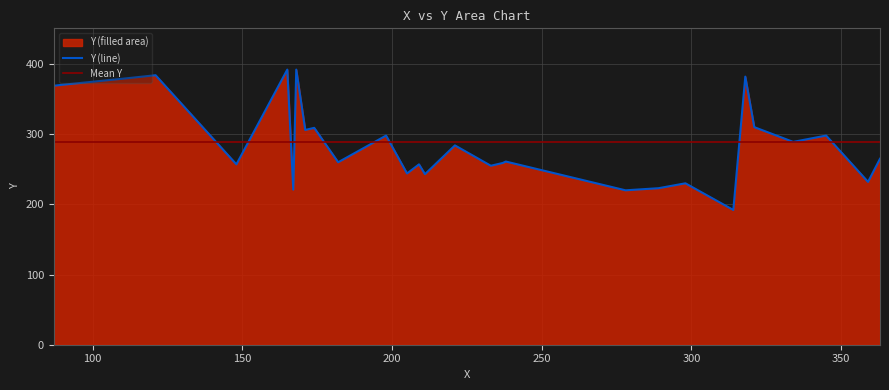

List the labels in order of value, smallest first.

314, 278, 167, 289, 298, 359, 211, 205, 233, 148, 209, 237, 182, 238, 363, 221, 334, 198, 345, 171, 174, 321, 87, 89, 110, 318, 121, 165, 168